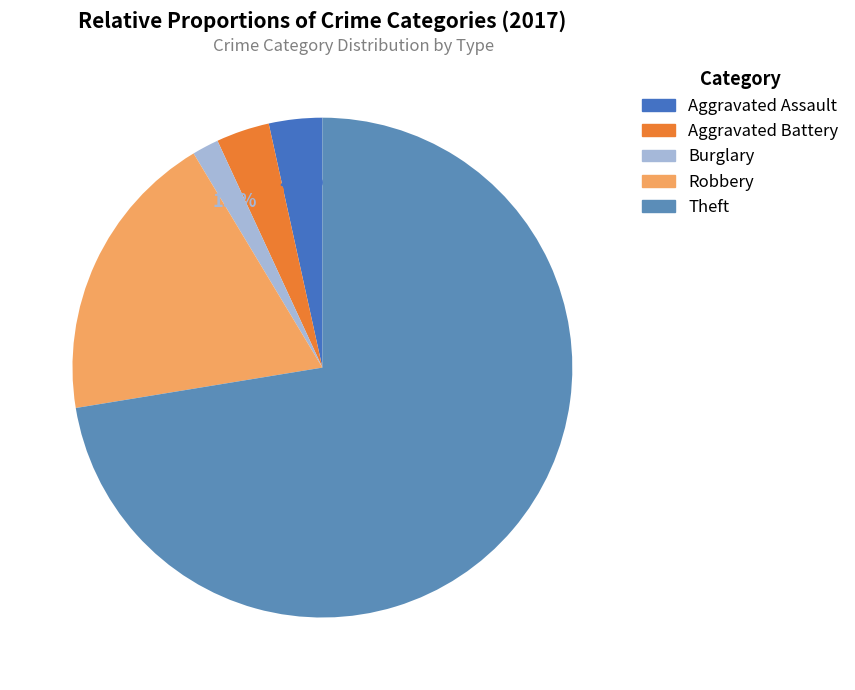

True or false: Aggravated Assault accounts for 13% of the total.

False